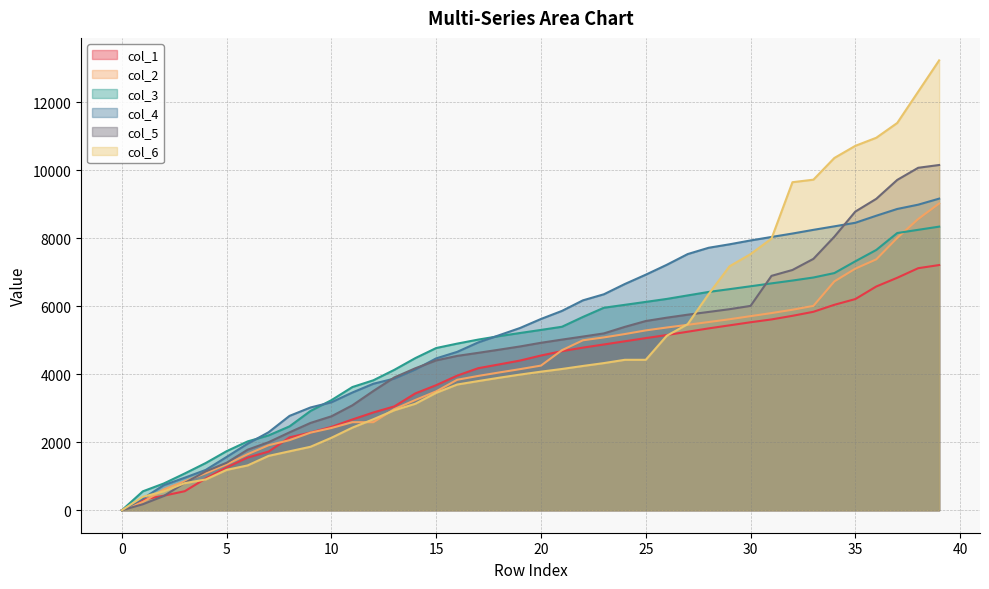

What is the value of the col_3 point at the 20th from the left?

5210.4